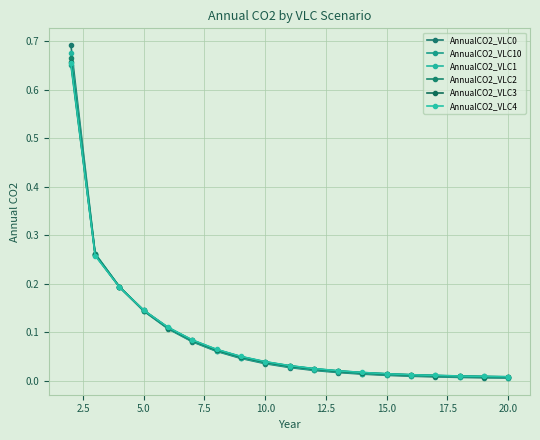

Does the chart have visible grid lines?

Yes